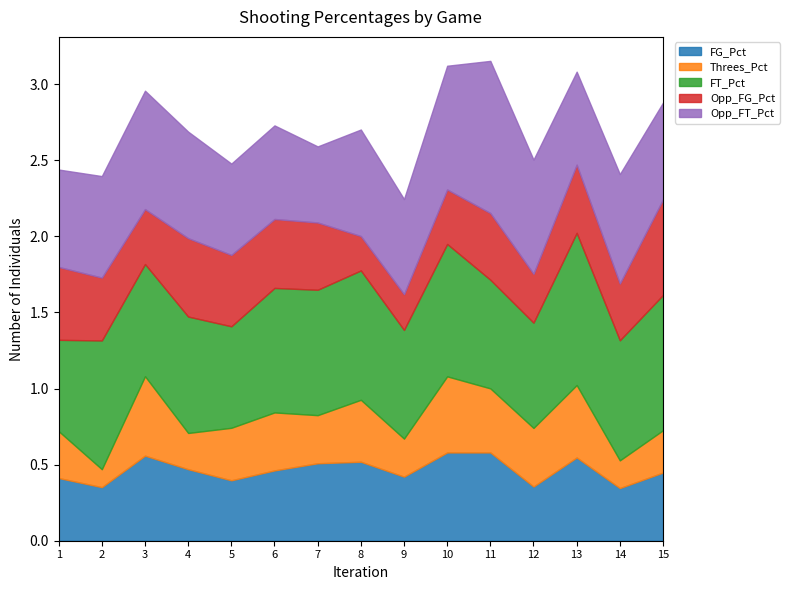

Rank the categories by Opp_FT_Pct value from lowest to highest.

7, 5, 13, 6, 9, 15, 1, 2, 4, 8, 14, 12, 3, 10, 11